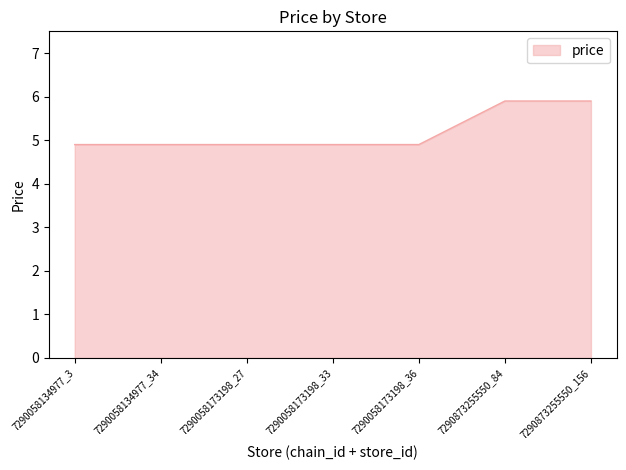

The chart shows a value of 7.1 at 7290058134977_3. True or false?

False